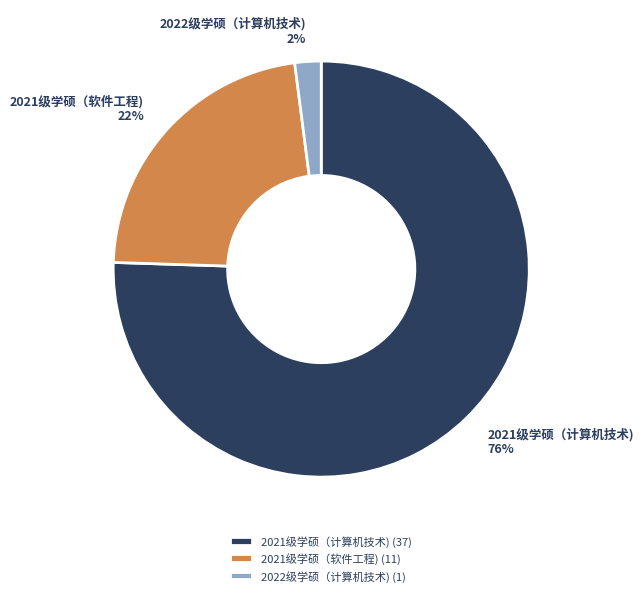

Is the sum of 2021级学硕（计算机技术) and 2022级学硕（计算机技术) greater than half?

Yes